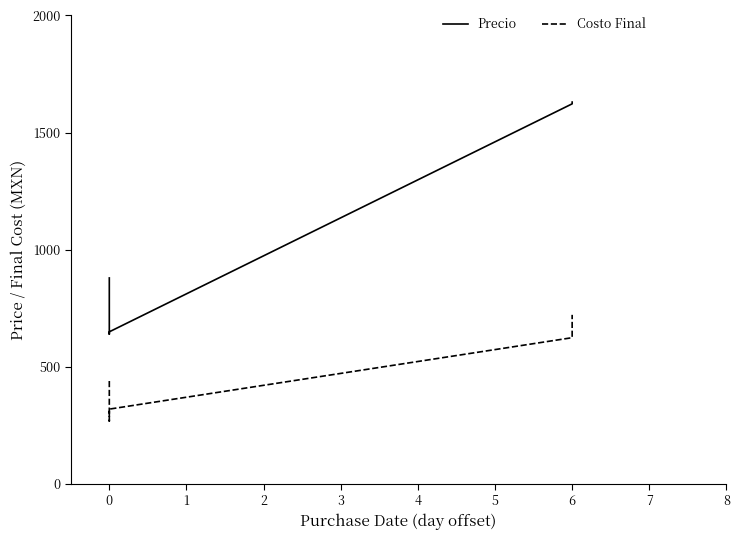

Which series has the widest spread of values?

Precio